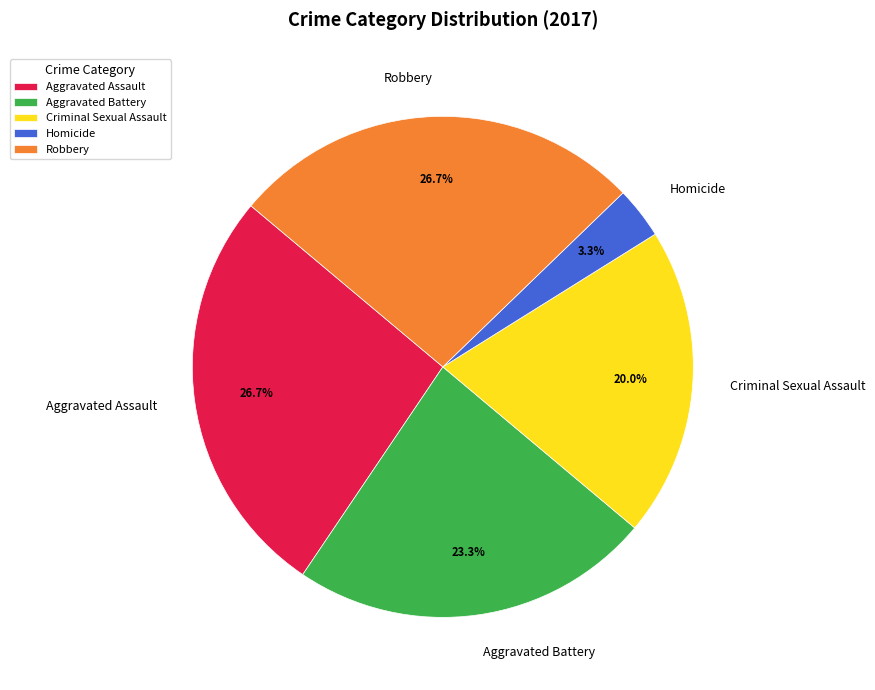

Which has a higher value, Aggravated Battery or Aggravated Assault?

Aggravated Assault